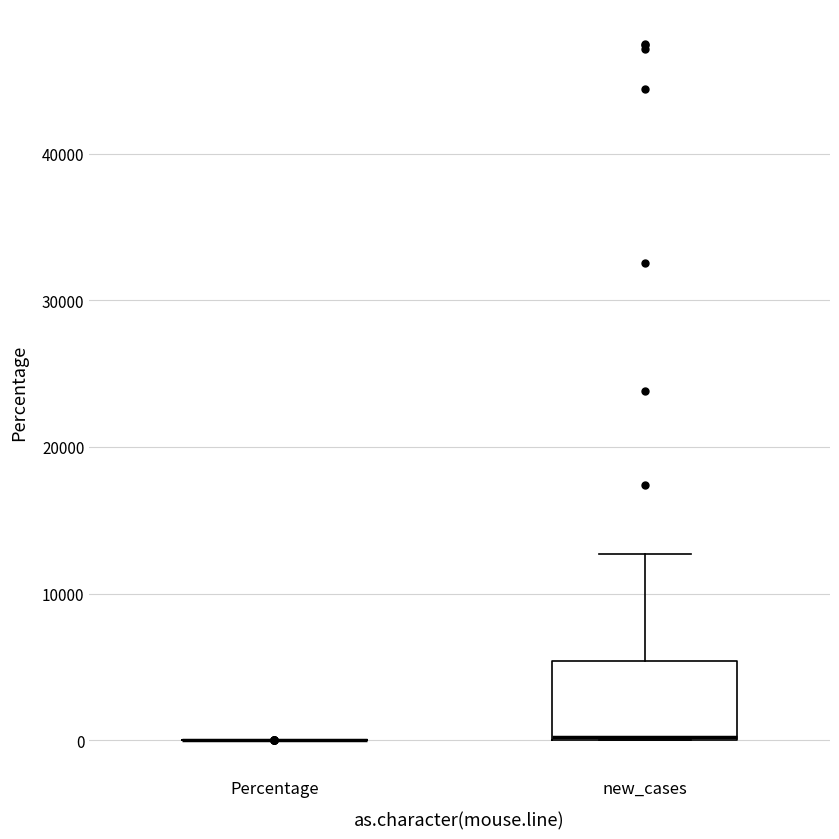

Reading left to right, transcribe this box plot: for each box, give where its median line is, the range the box spans, and where its two whiskers end, as read against the y-axis. The values are not printed on the chart, so give them approximately, as read against the axis.

Percentage: box collapsed to a line at 0, whiskers 0 to 0
new_cases: median 0, box 0 to 5000, whiskers 0 to 13000